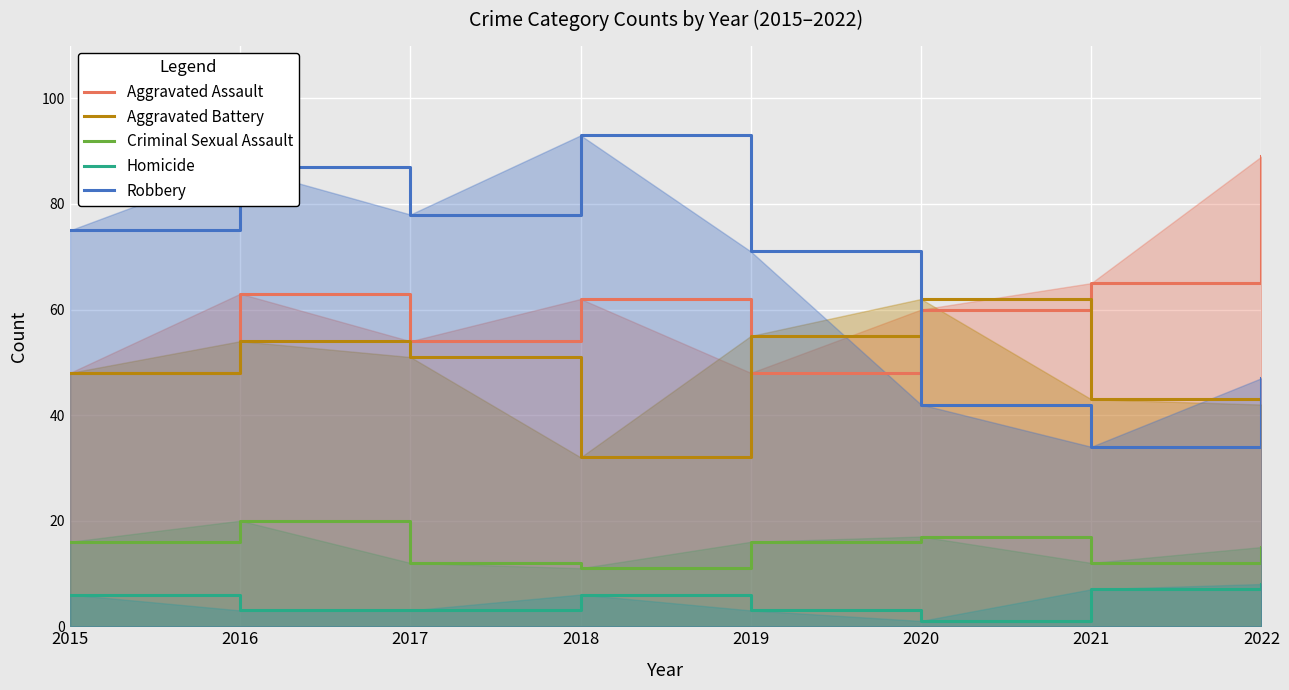

At 2018, list the series in order from largest to smallest.

Robbery, Aggravated Assault, Aggravated Battery, Criminal Sexual Assault, Homicide